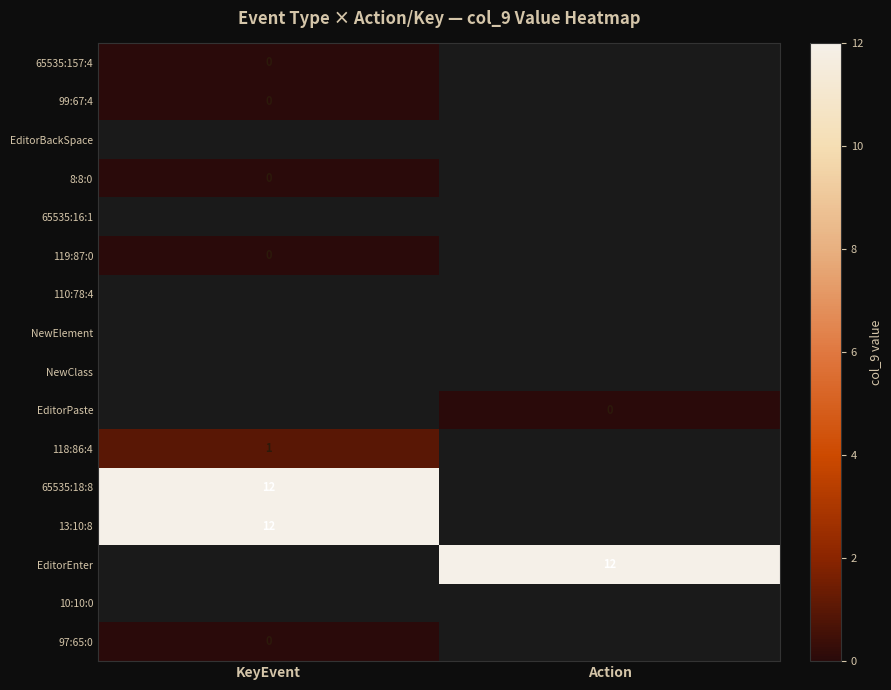

True or false: 65535:18:8 has a value of 12 at KeyEvent.

True